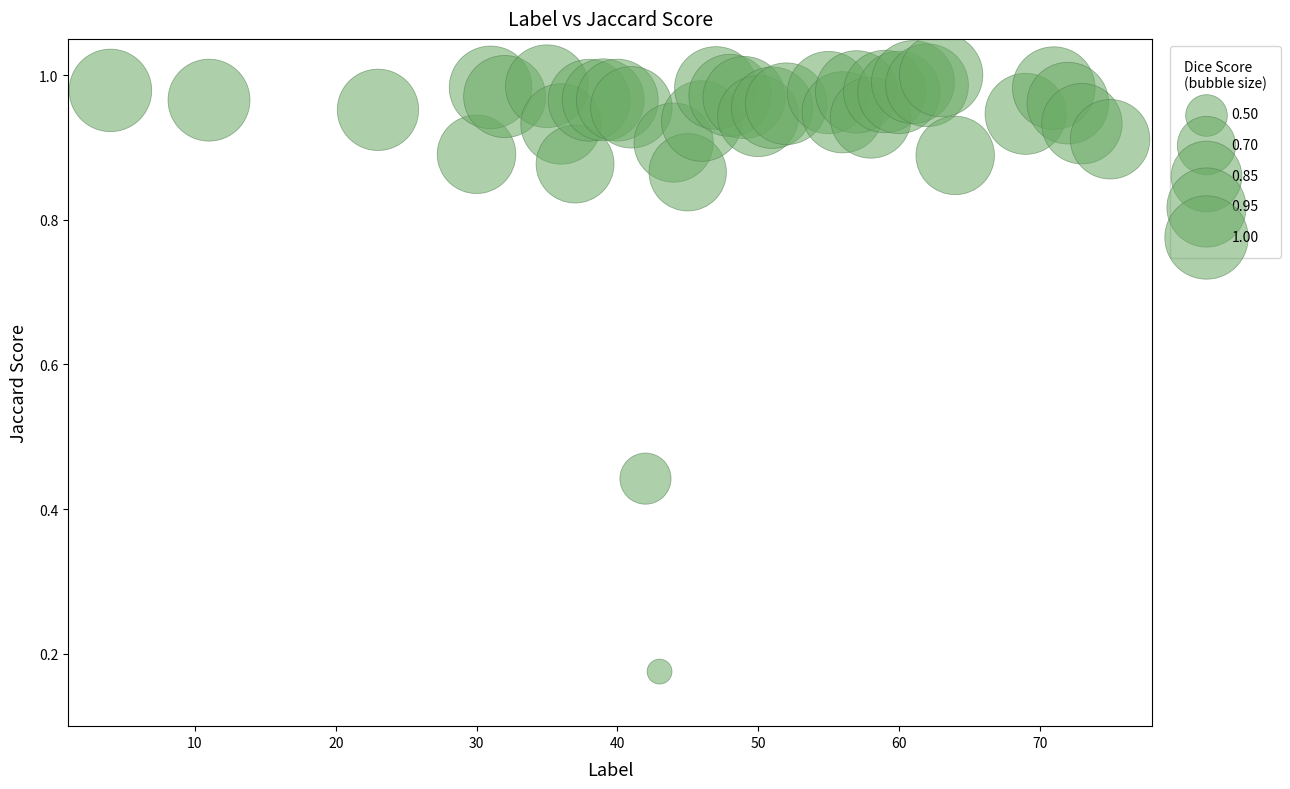

What is the range of Y values (max minus min)?

0.8